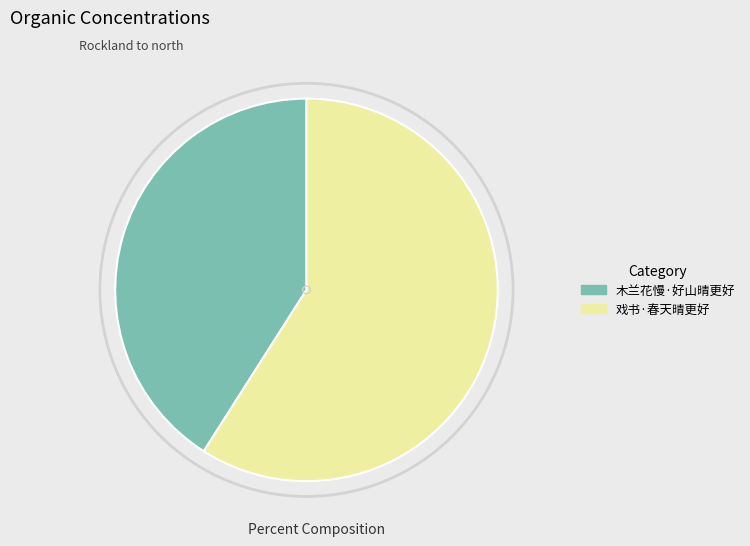

True or false: 木兰花慢·好山晴更好 accounts for 28% of the total.

False